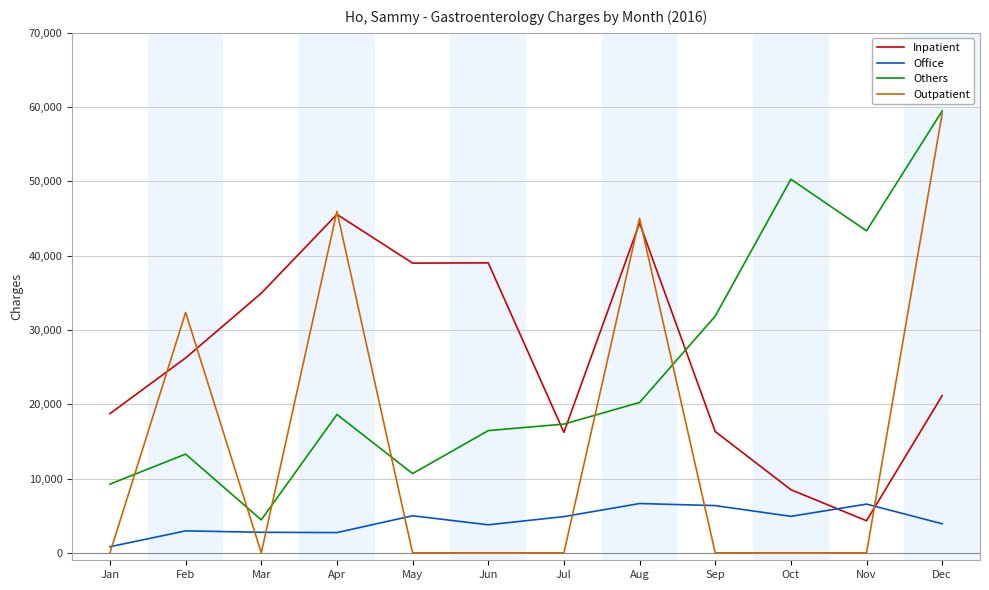

True or false: Office and Outpatient intersect in this chart.

True